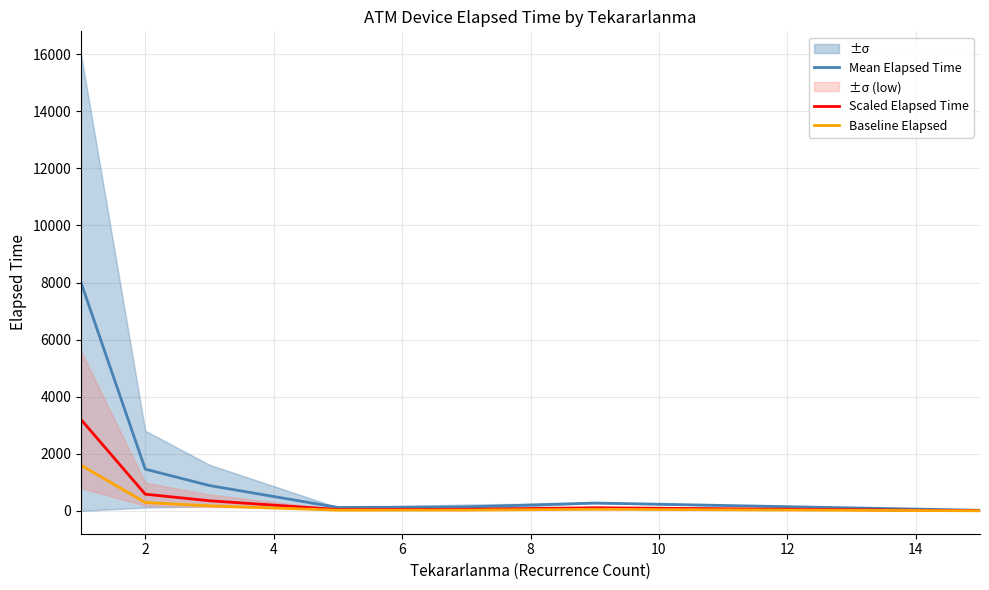

What is the average value of the Mean Elapsed Time series?

1557.5